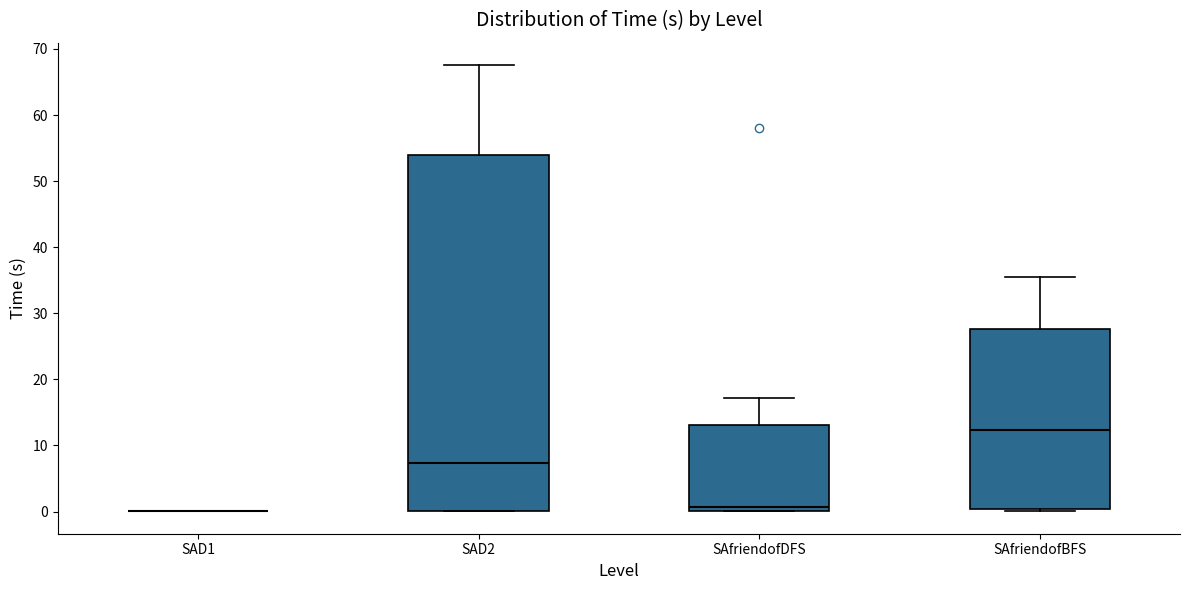

Reading left to right, transcribe this box plot: for each box, give where its median line is, the range the box spans, and where its two whiskers end, as read against the y-axis. The values are not printed on the chart, so give them approximately, as read against the axis.

SAD1: box collapsed to a line at 0, whiskers 0 to 0
SAD2: median 7, box 0 to 54, whiskers 0 to 68
SAfriendofDFS: median 1, box 0 to 13, whiskers 0 to 17
SAfriendofBFS: median 12, box 0 to 28, whiskers 0 to 36